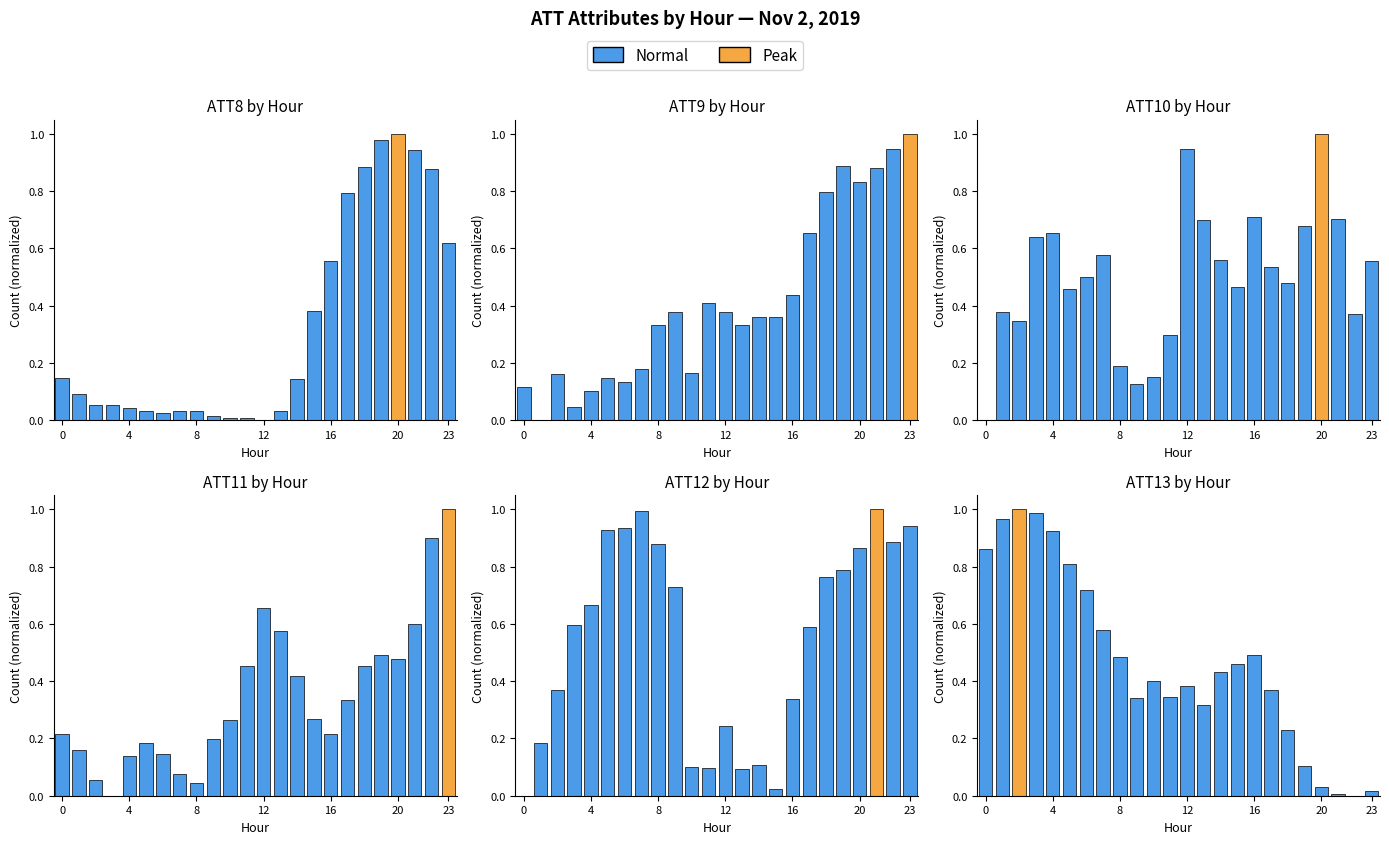

What is the average value of the ATT8 series?

0.3